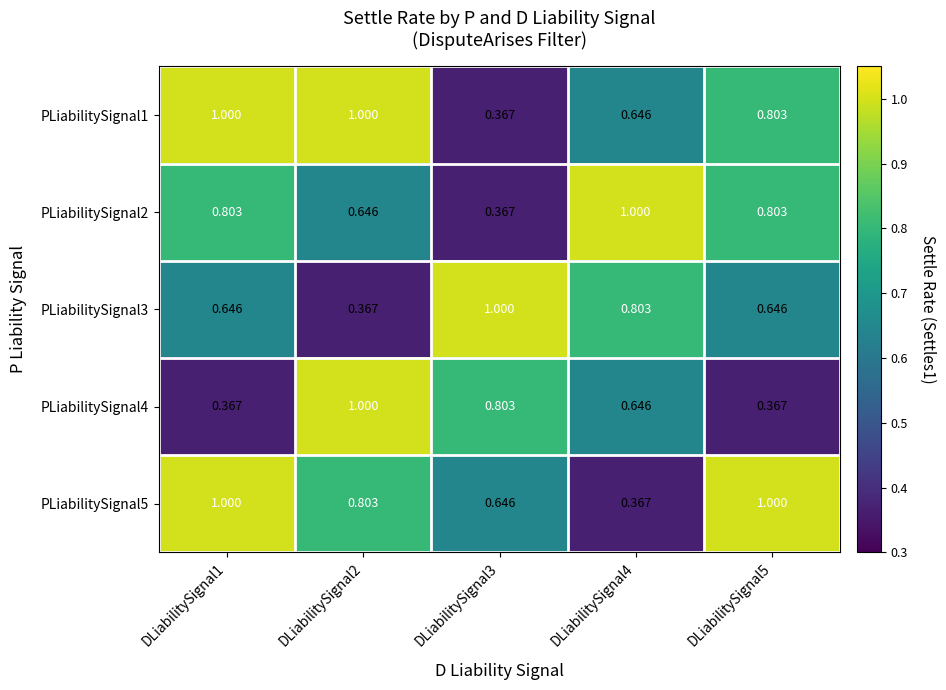

Reading left to right, extract all data points from this chart.

PLiabilitySignal1: DLiabilitySignal1=1.0	DLiabilitySignal2=1.0	DLiabilitySignal3=0.4	DLiabilitySignal4=0.6	DLiabilitySignal5=0.8
PLiabilitySignal2: DLiabilitySignal1=0.8	DLiabilitySignal2=0.6	DLiabilitySignal3=0.4	DLiabilitySignal4=1.0	DLiabilitySignal5=0.8
PLiabilitySignal3: DLiabilitySignal1=0.6	DLiabilitySignal2=0.4	DLiabilitySignal3=1.0	DLiabilitySignal4=0.8	DLiabilitySignal5=0.6
PLiabilitySignal4: DLiabilitySignal1=0.4	DLiabilitySignal2=1.0	DLiabilitySignal3=0.8	DLiabilitySignal4=0.6	DLiabilitySignal5=0.4
PLiabilitySignal5: DLiabilitySignal1=1.0	DLiabilitySignal2=0.8	DLiabilitySignal3=0.6	DLiabilitySignal4=0.4	DLiabilitySignal5=1.0